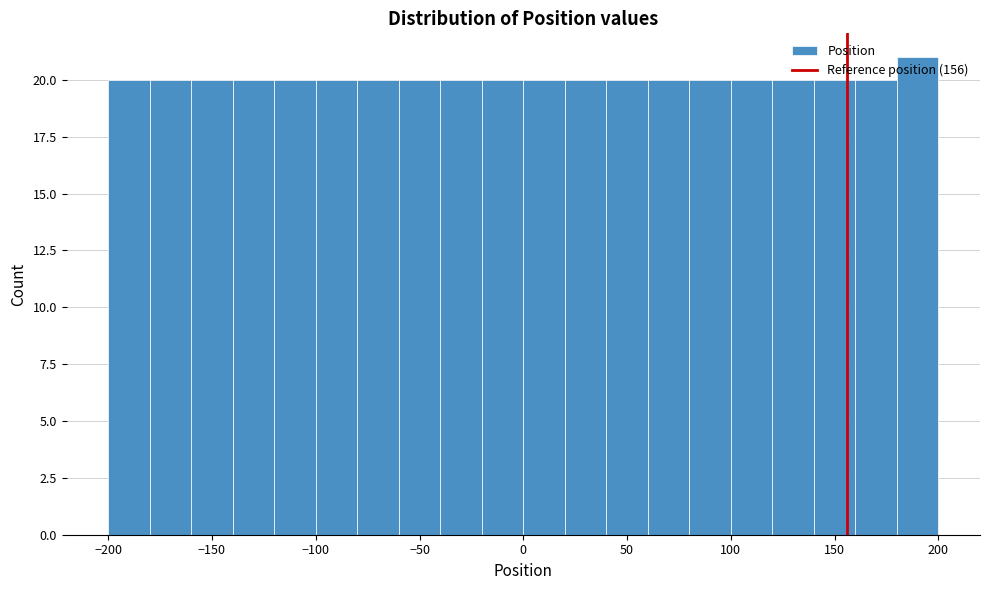

Reading left to right, list every bar in this chart as the range it spans on the x-axis followed by its height. The values are not printed on the chart, so give them approximately, as read against the axis.

-200 to -180: 20
-180 to -160: 20
-160 to -140: 20
-140 to -120: 20
-120 to -100: 20
-100 to -80: 20
-80 to -60: 20
-60 to -40: 20
-40 to -20: 20
-20 to 0: 20
0 to 20: 20
20 to 40: 20
40 to 60: 20
60 to 80: 20
80 to 100: 20
100 to 120: 20
120 to 140: 20
140 to 160: 20
160 to 180: 20
180 to 200: 21